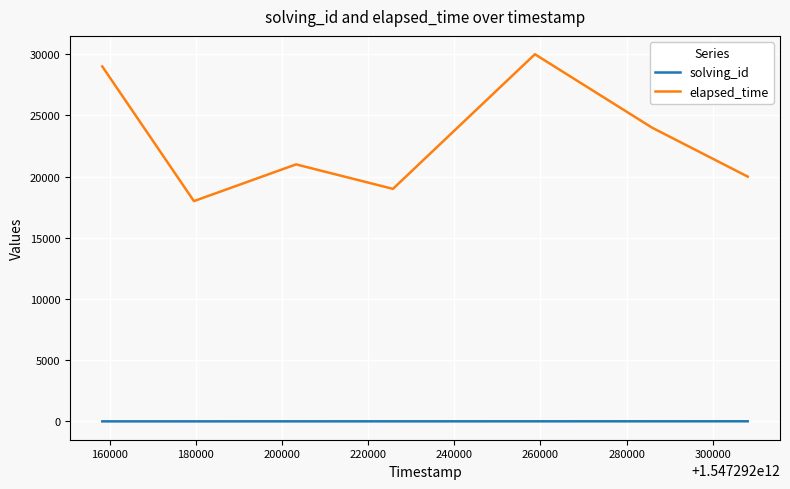

What is the maximum value for elapsed_time?

30000